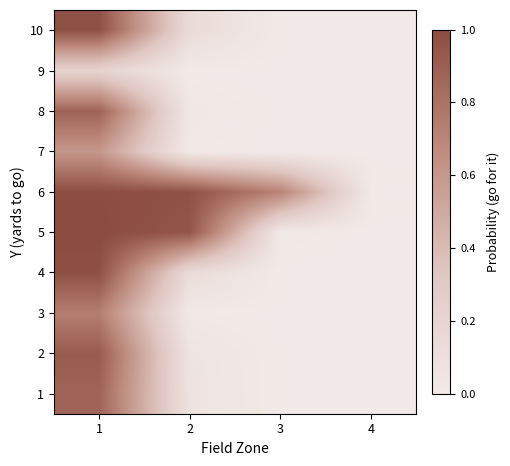

List the series in order of their peak value, lowest first.

9, 7, 3, 1, 8, 2, 10, 4, 6, 5